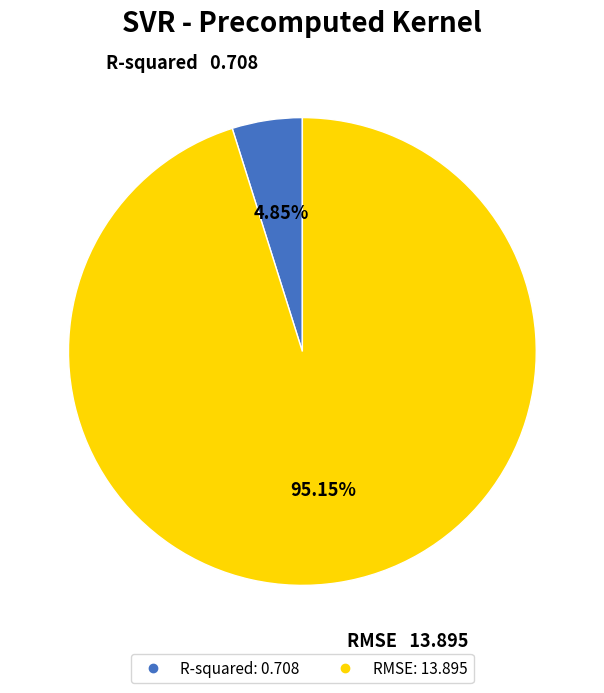

True or false: RMSE accounts for 88% of the total.

False